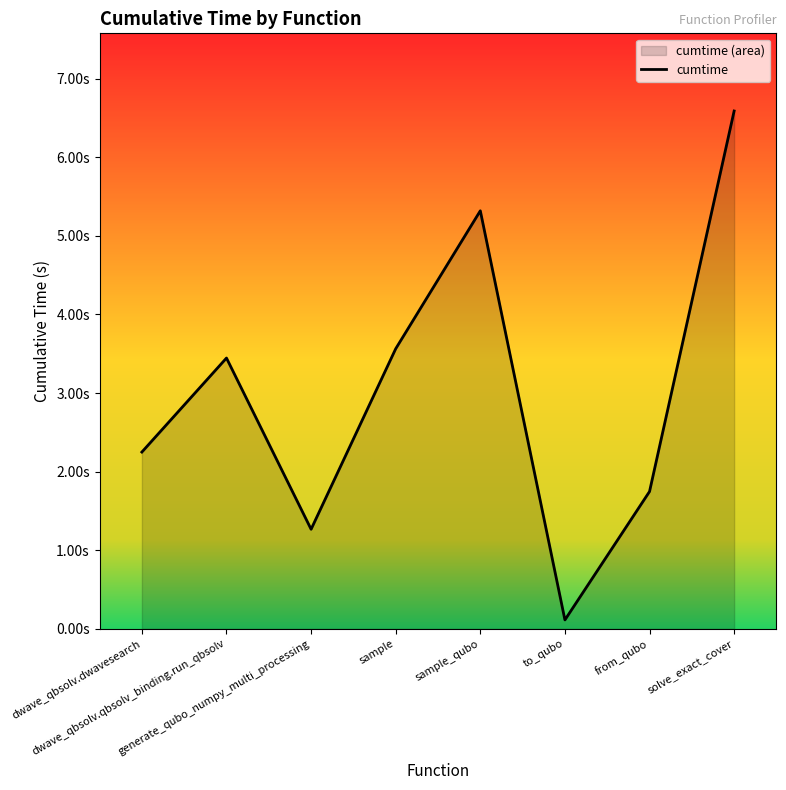

What is the greatest value displayed?

6.6